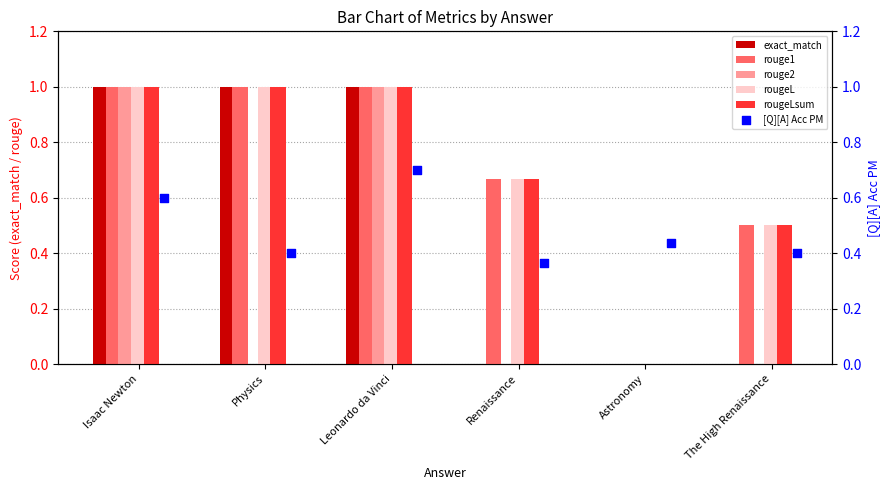

What are all the series names shown in the legend?

exact_match, rouge1, rouge2, rougeL, rougeLsum, [Q][A] Acc PM